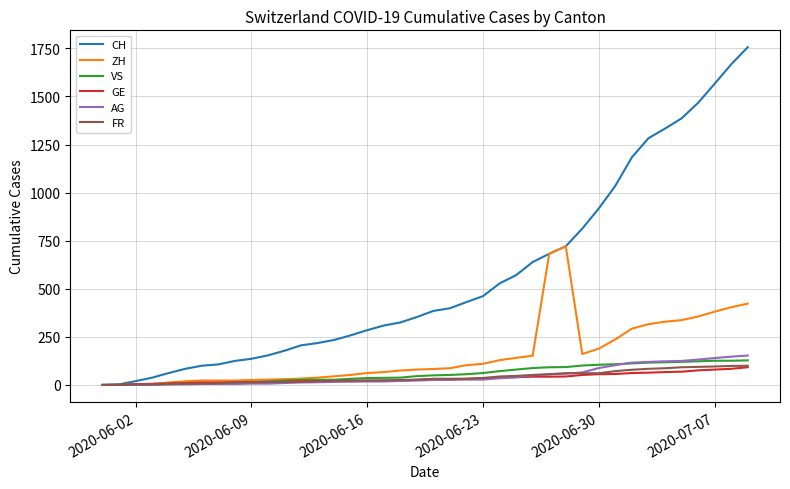

Which series has the largest total across all categories?

CH